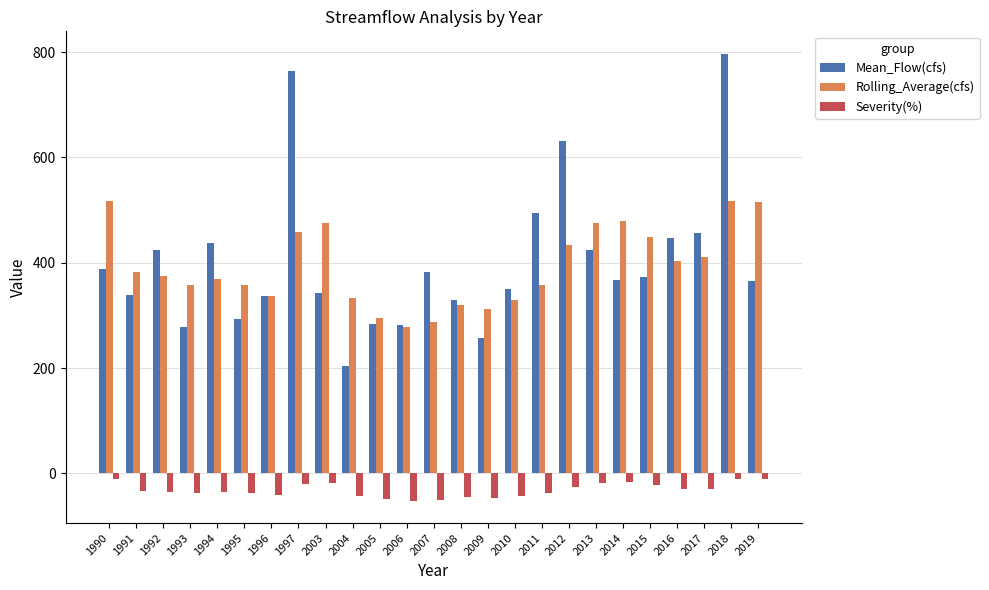

Which series has the widest spread of values?

Mean_Flow(cfs)